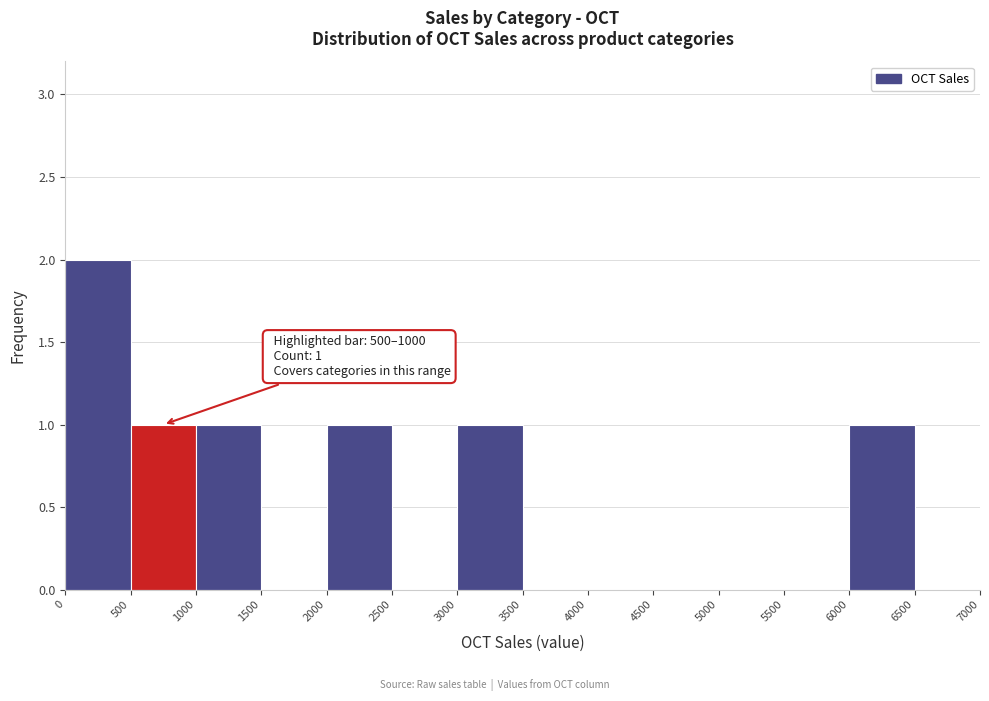

Which range on the x-axis has the tallest bar?

0 to 500